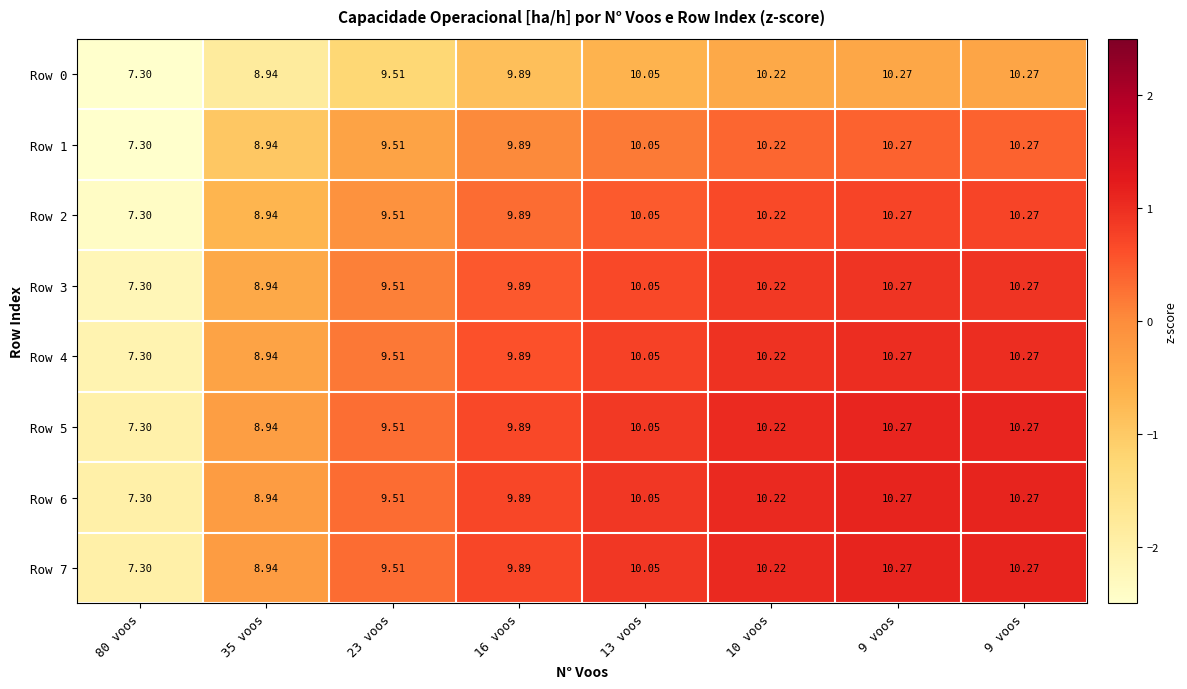

Between 9 voos and 10 voos, which is larger?

9 voos